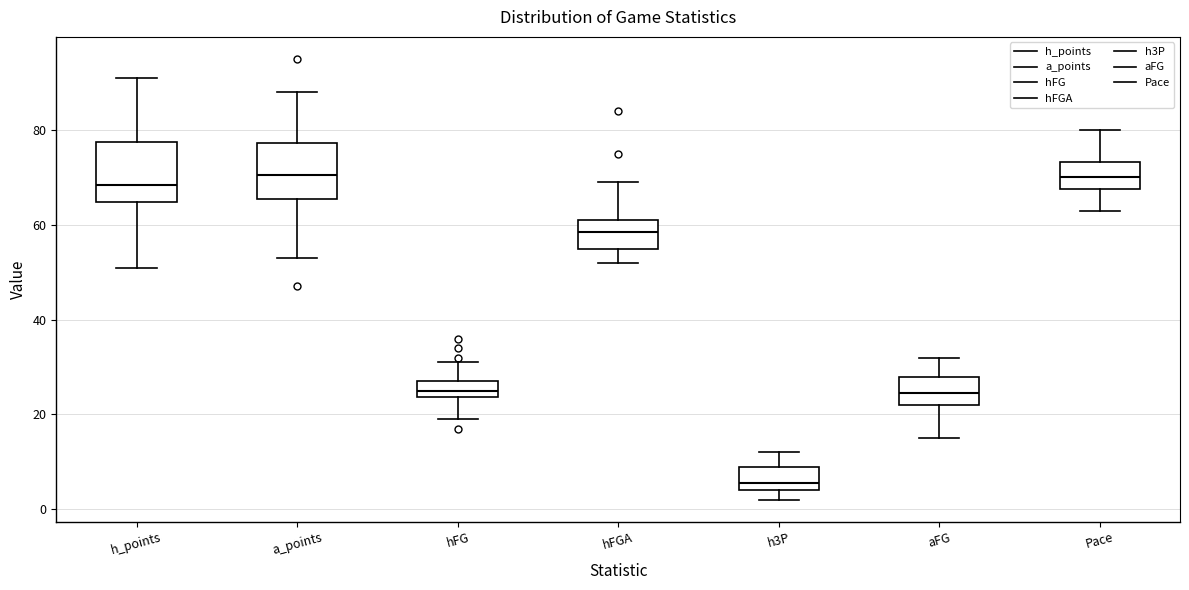

Reading left to right, read every box against the y-axis: the position of its median line, the range the box covers, and the ends of its whiskers. The values are not printed on the chart, so give them approximately, as read against the axis.

h_points: median 68, box 64 to 78, whiskers 52 to 92
a_points: median 70, box 66 to 78, whiskers 54 to 88
hFG: median 26, box 24 to 28, whiskers 20 to 32
hFGA: median 58, box 56 to 62, whiskers 52 to 70
h3P: median 6, box 4 to 10, whiskers 2 to 12
aFG: median 24, box 22 to 28, whiskers 16 to 32
Pace: median 70, box 68 to 74, whiskers 62 to 80